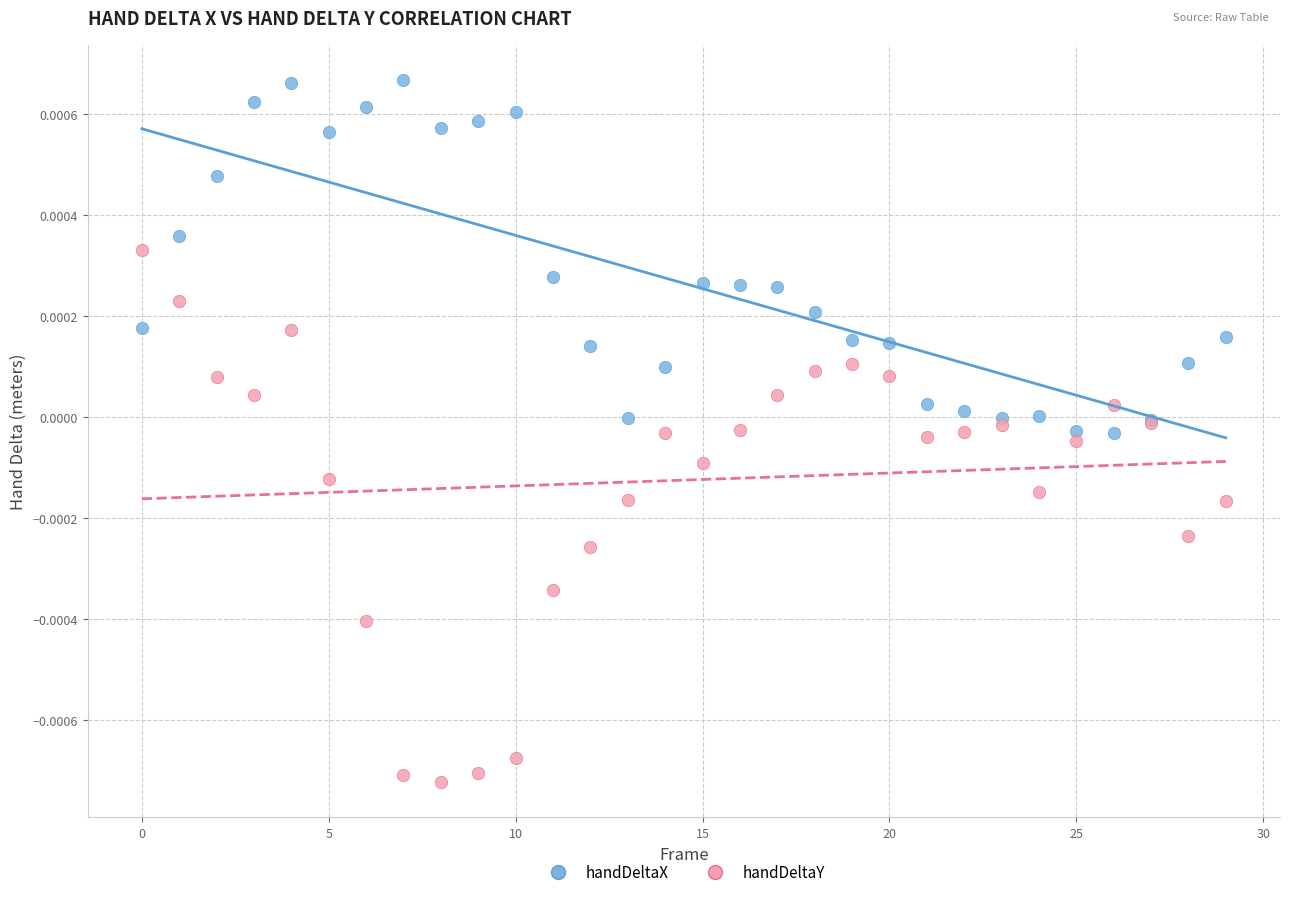

Which series reaches the maximum Y coordinate?

handDeltaX